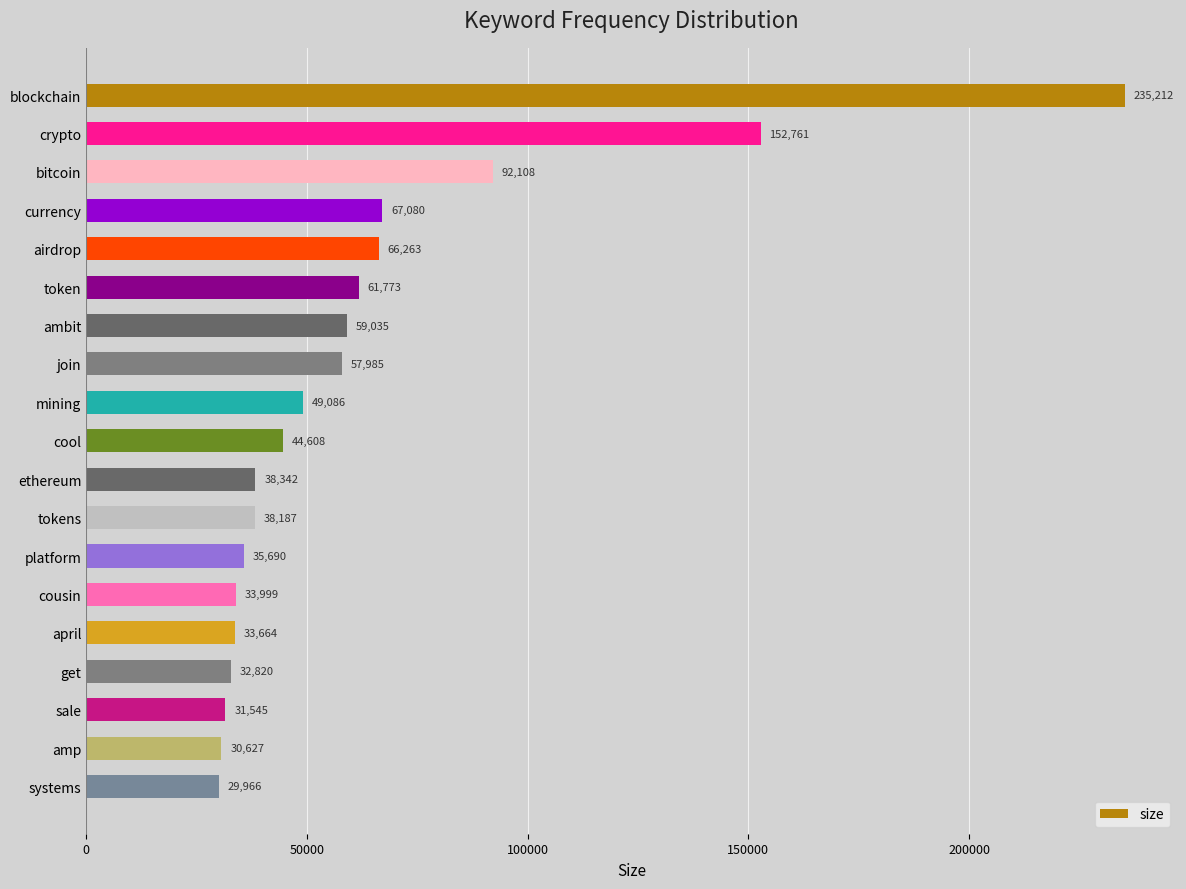

What is the difference between the maximum and minimum values?

205246